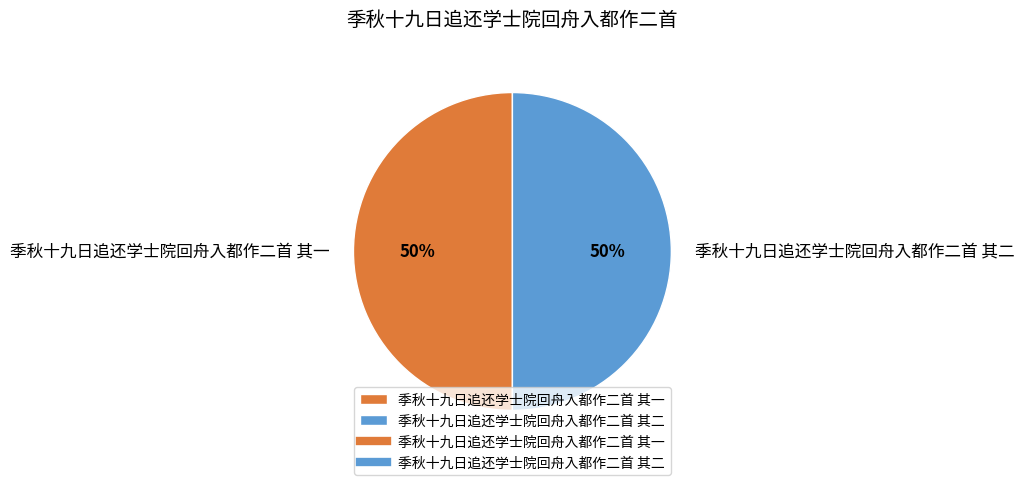

What is the ratio of the value at 季秋十九日追还学士院回舟入都作二首 其一 to the value at 季秋十九日追还学士院回舟入都作二首 其二?

1.0